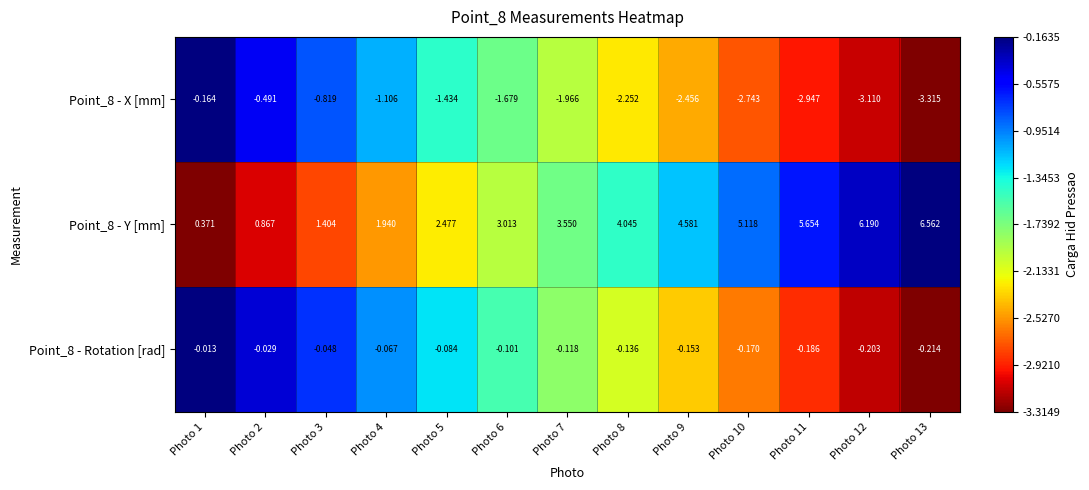

Rank the series at Photo 2 from highest to lowest value.

Point_8 - Y [mm], Point_8 - Rotation [rad], Point_8 - X [mm]